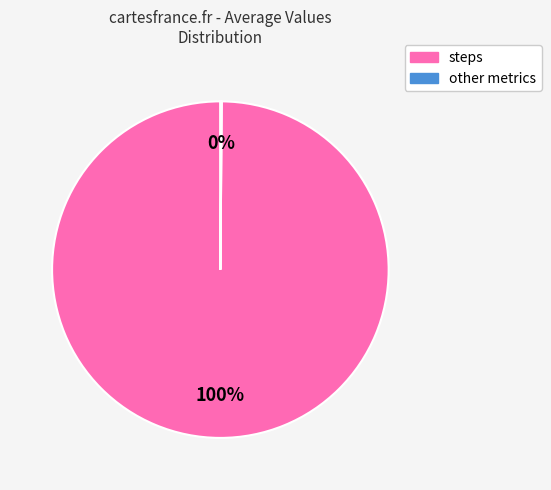

Does any single category account for the majority?

Yes